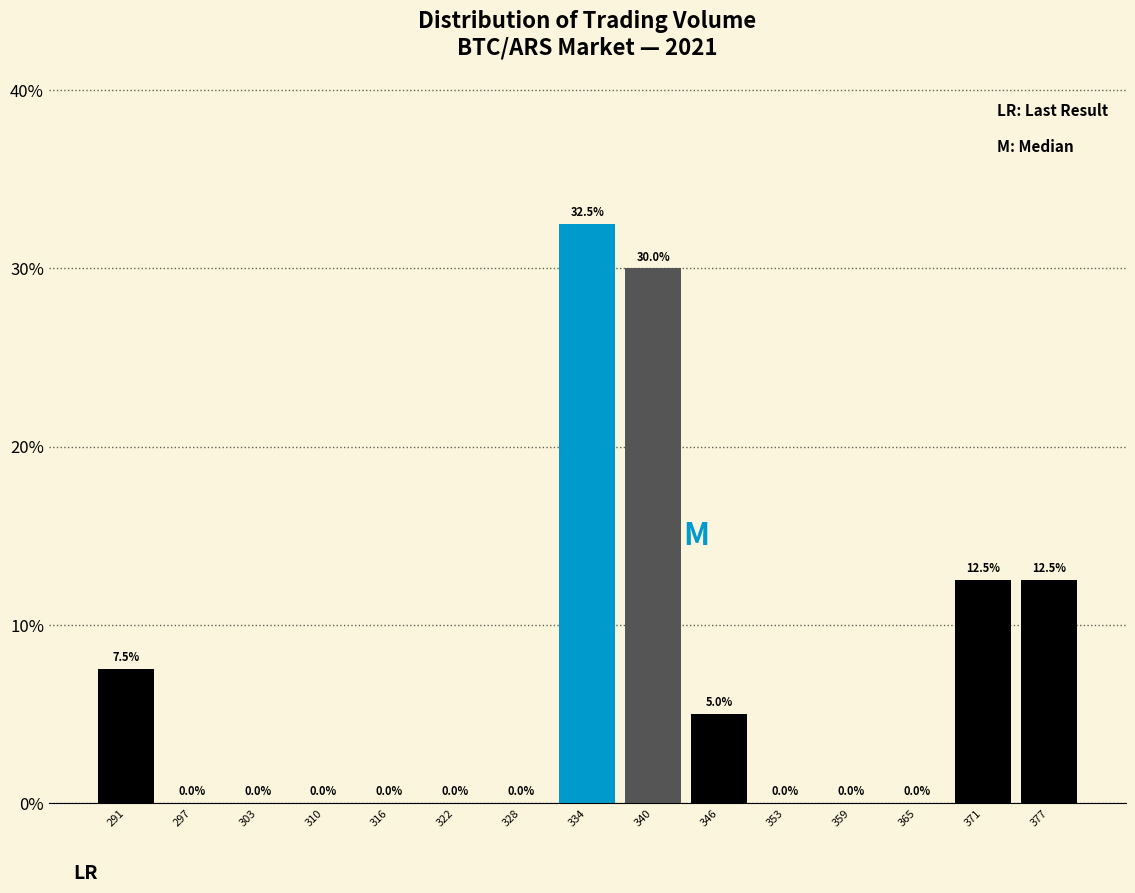

Reading left to right, list every bar in this chart as the range it spans on the x-axis followed by its height. The bar edges are not printed on the chart, so give them approximately, as read against the axis.

288 to 294: 7.5
294 to 300: 0.0
300 to 307: 0.0
307 to 313: 0.0
313 to 319: 0.0
319 to 325: 0.0
325 to 331: 0.0
331 to 337: 32.5
337 to 343: 30.0
343 to 350: 5.0
350 to 356: 0.0
356 to 362: 0.0
362 to 368: 0.0
368 to 374: 12.5
374 to 380: 12.5